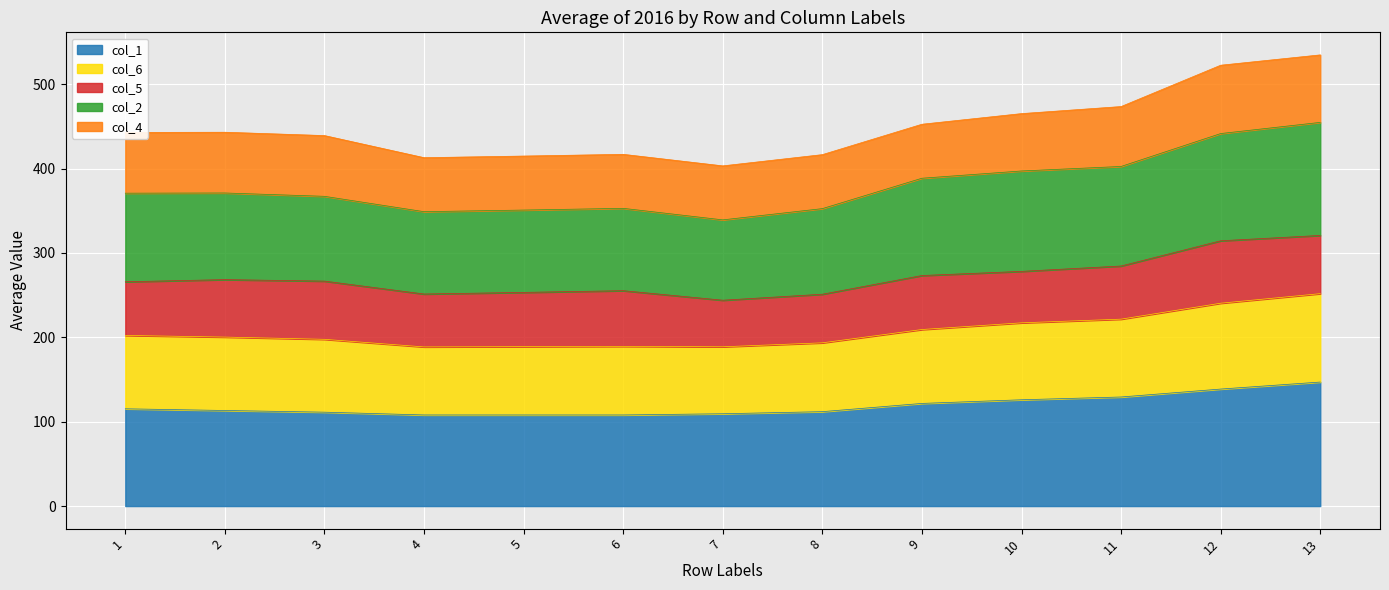

What is the highest value of the col_1 series?

147.0